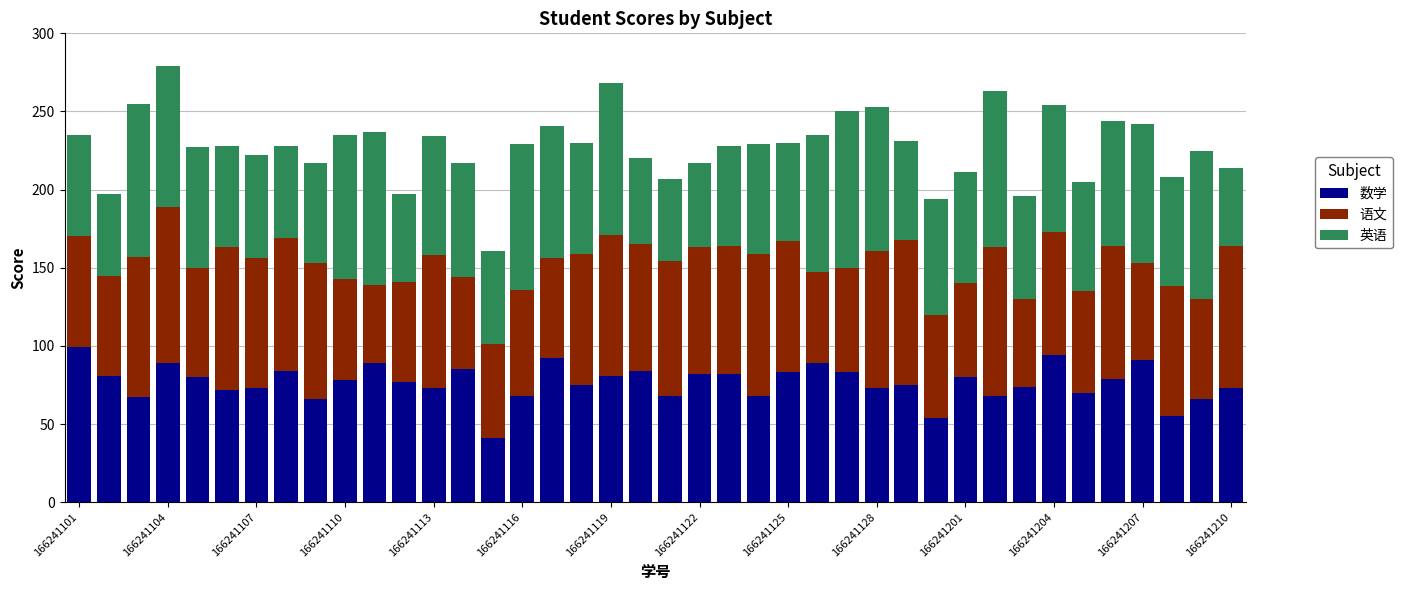

How many data points does each series have?

40